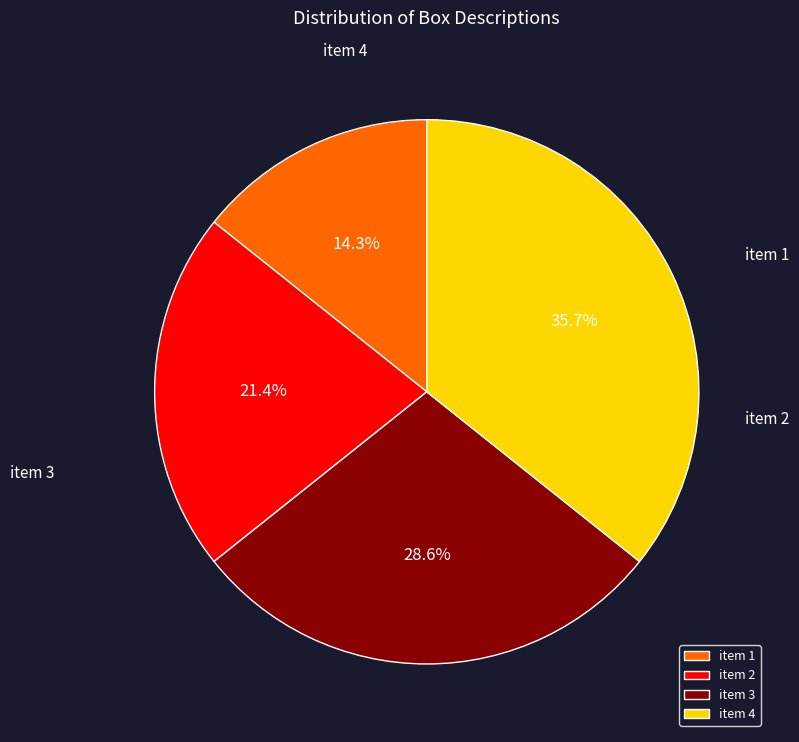

To the nearest percent, what is the average slice percentage?

25%